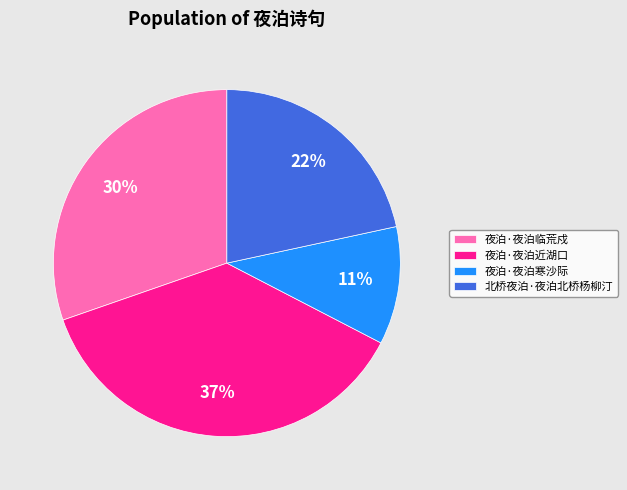

To the nearest percent, what percentage of the pie is 北桥夜泊·夜泊北桥杨柳汀?

22%